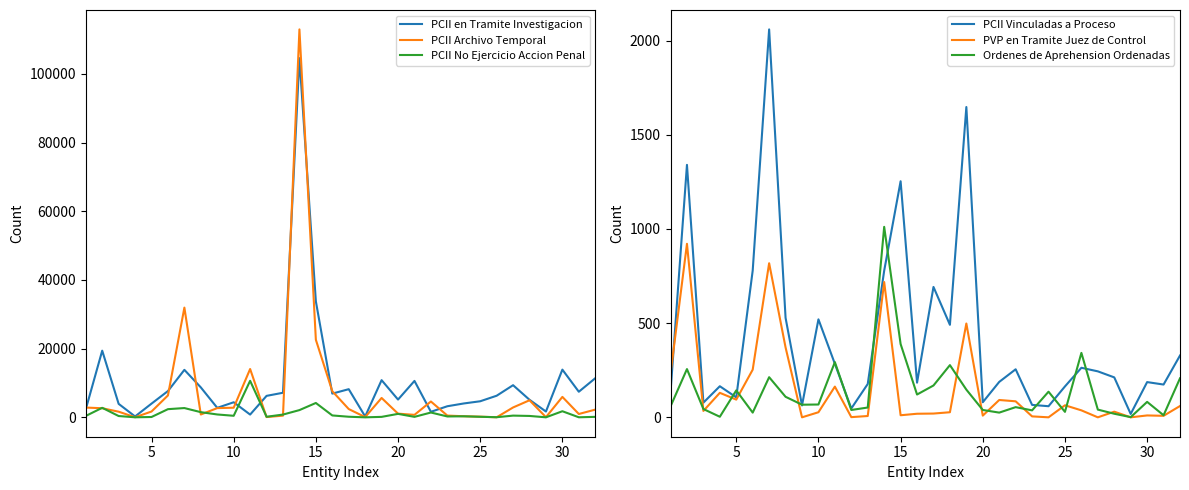

What is the difference between the maximum and minimum values in the PCII Vinculadas a Proceso series?

2041